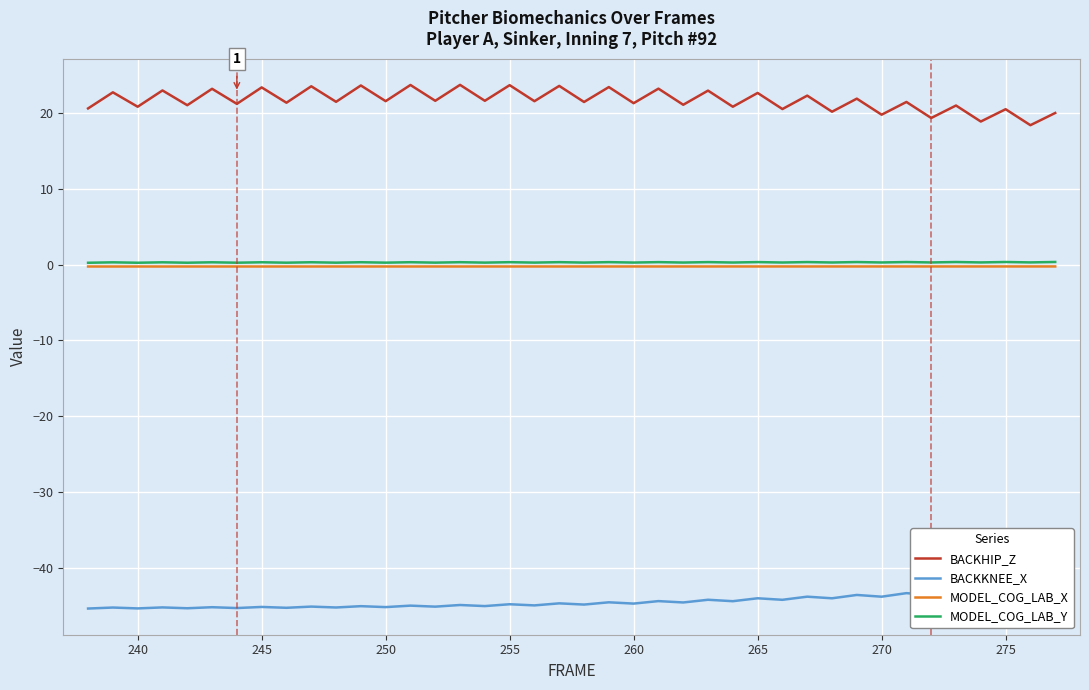

What is the value of the MODEL_COG_LAB_X point at the 31st from the left?

-0.2